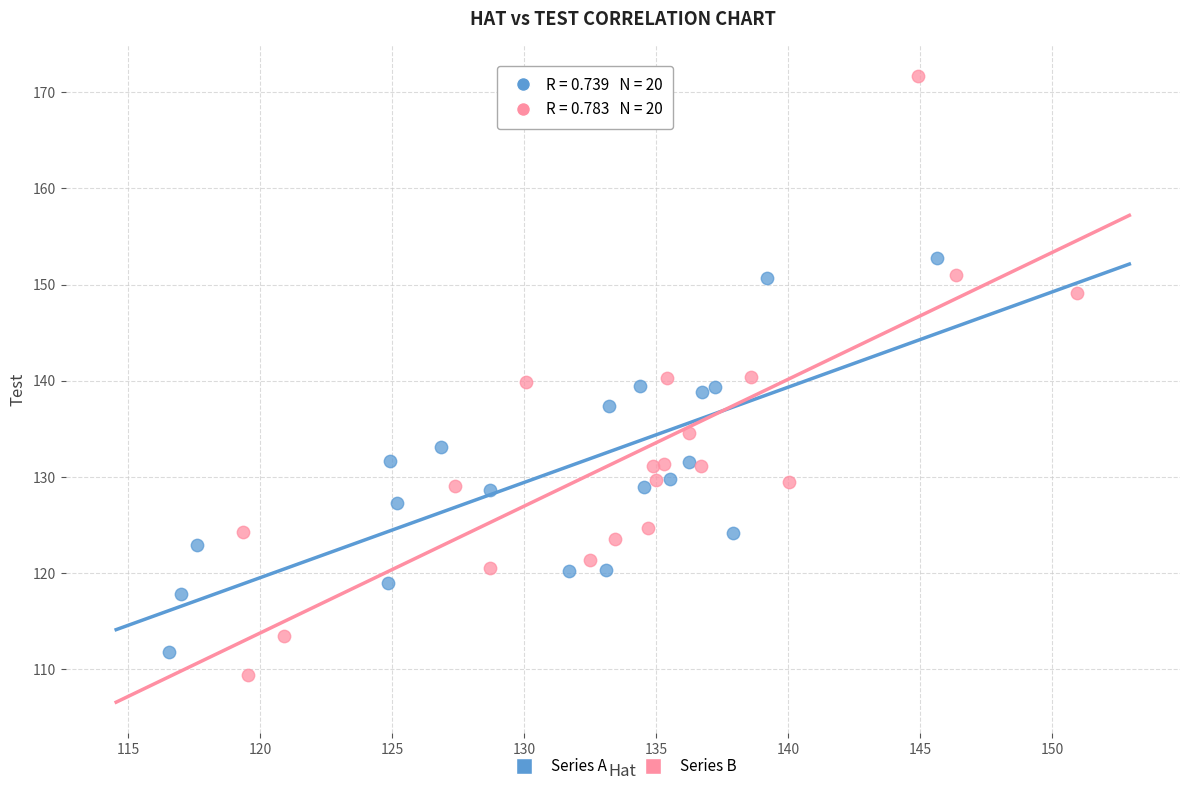

Which series has the widest spread of Y values?

Series B